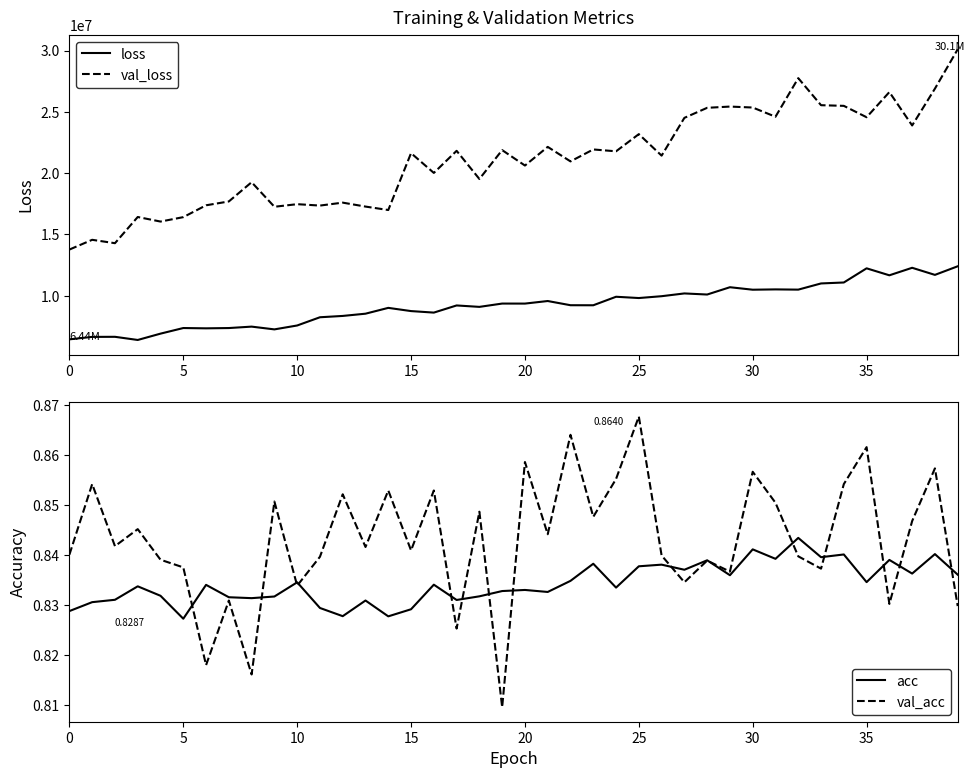

What is the label of the 16th point from the left?

15